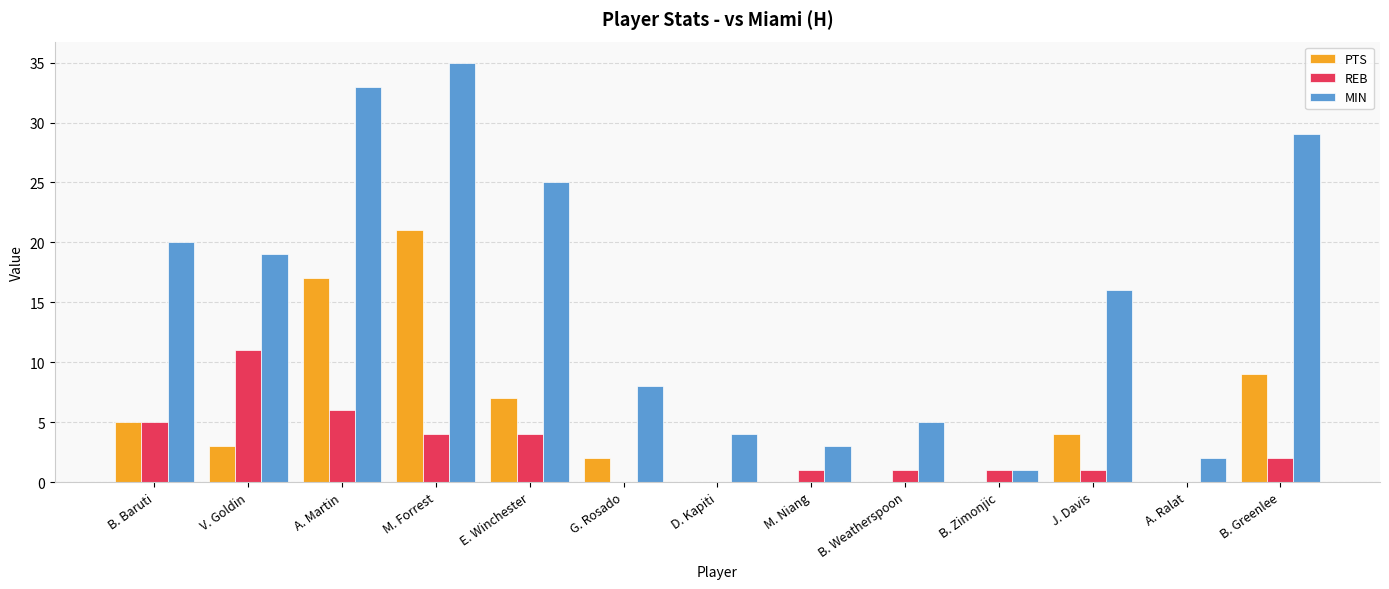

Which series has the largest range (max minus min)?

MIN